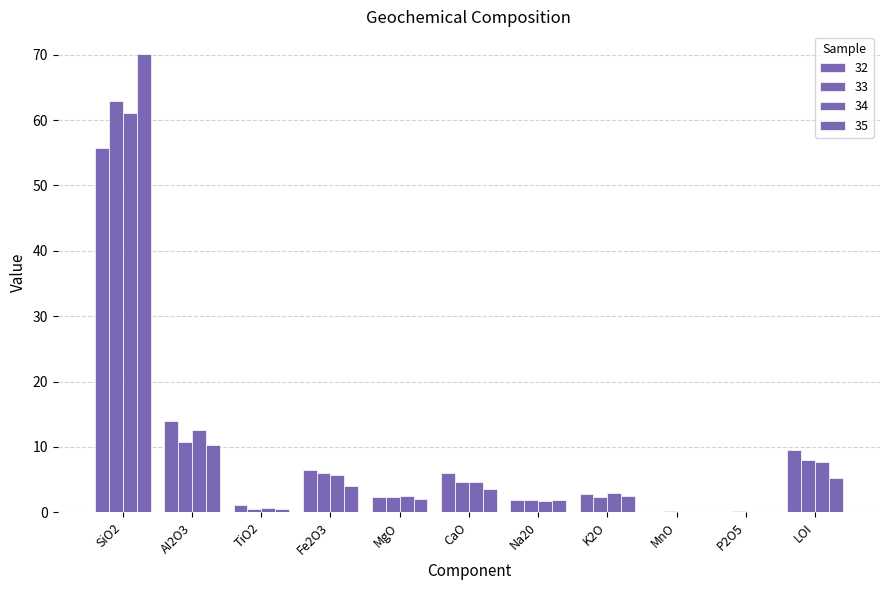

Count the number of categories in the chart.

11